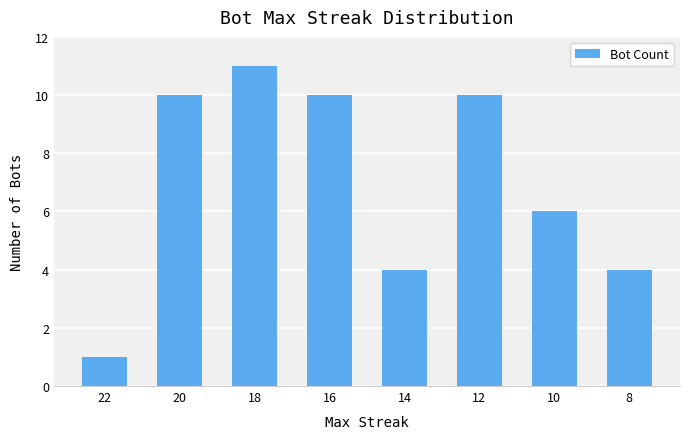

Count the number of categories in the chart.

8